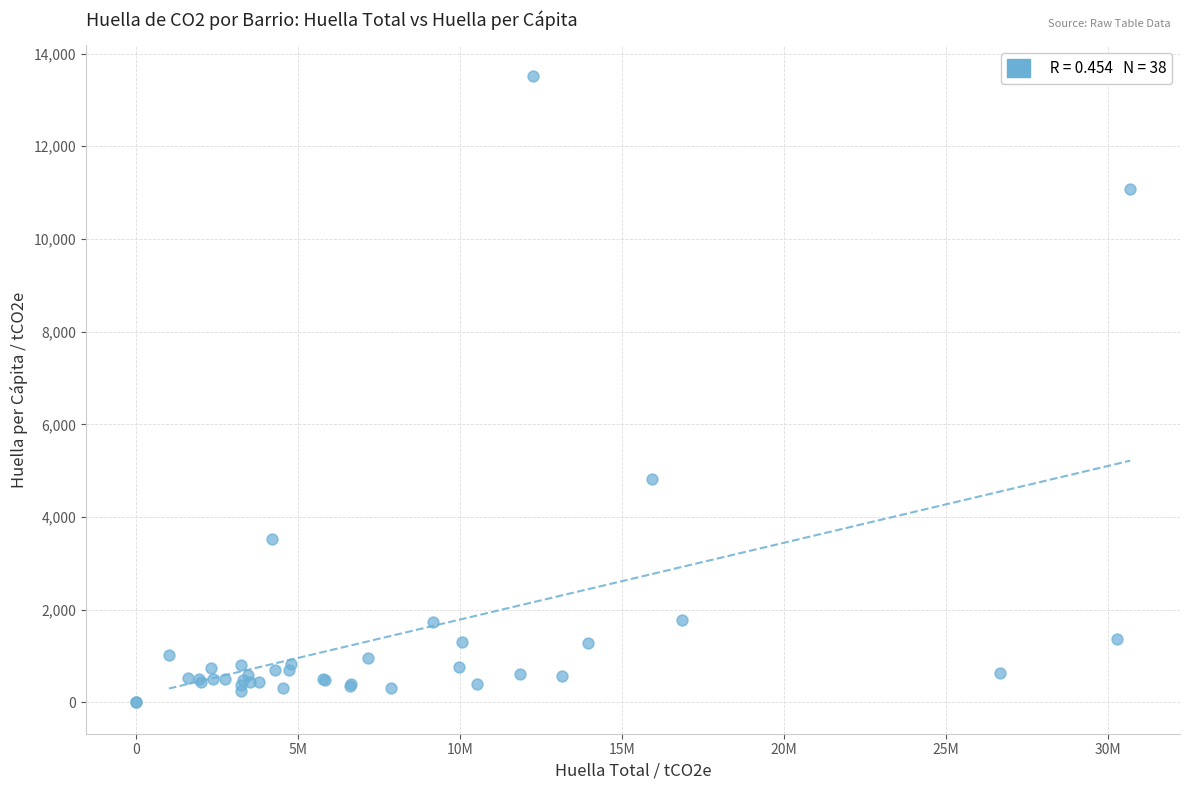

What Y value in the scatter plot is closest to 6753?

4819.4